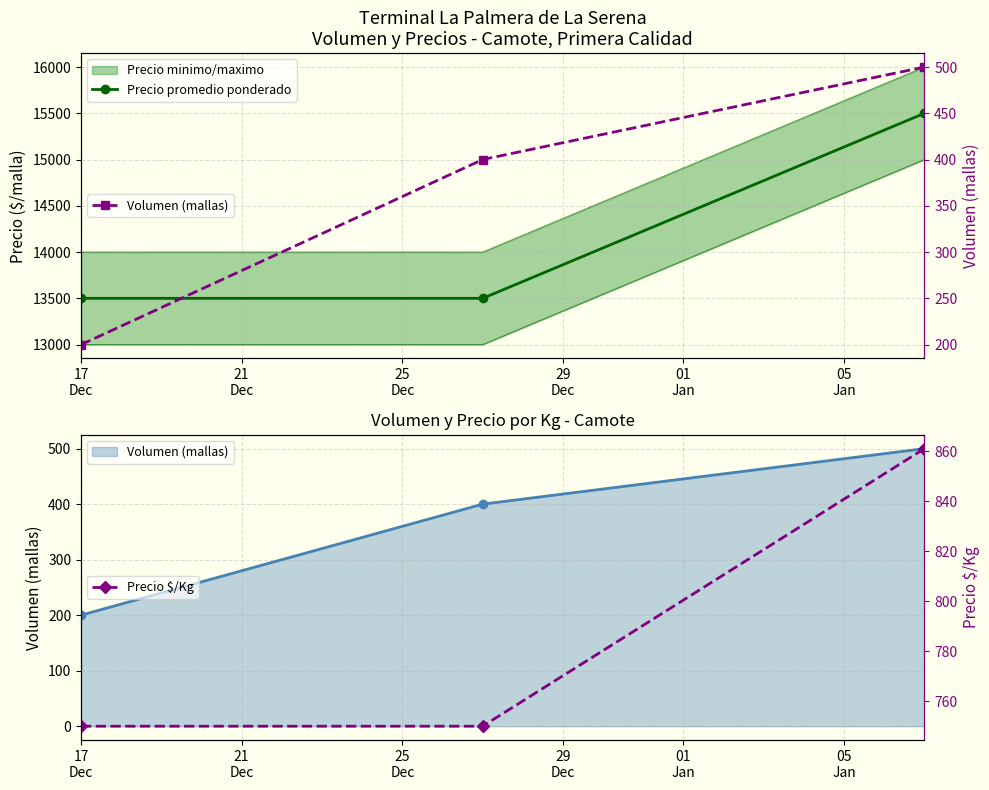

What is the difference between the second highest and minimum values in the Volumen (mallas) series?

200